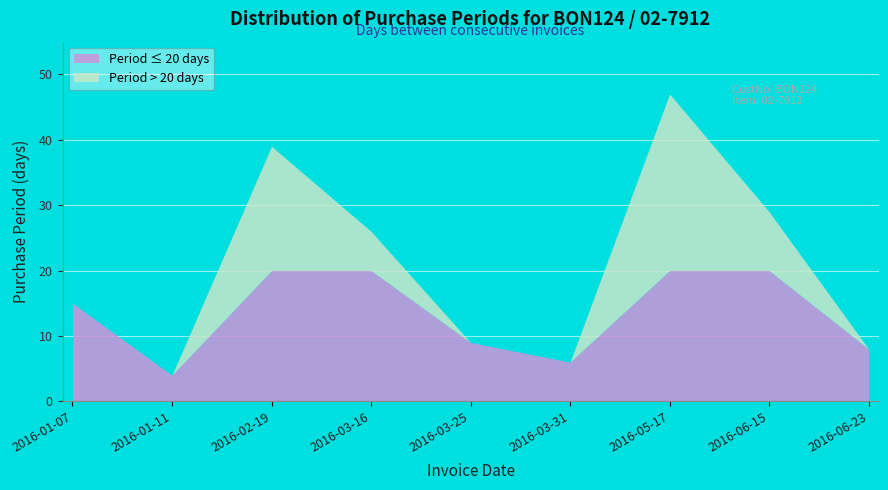

What is the greatest value displayed?

47